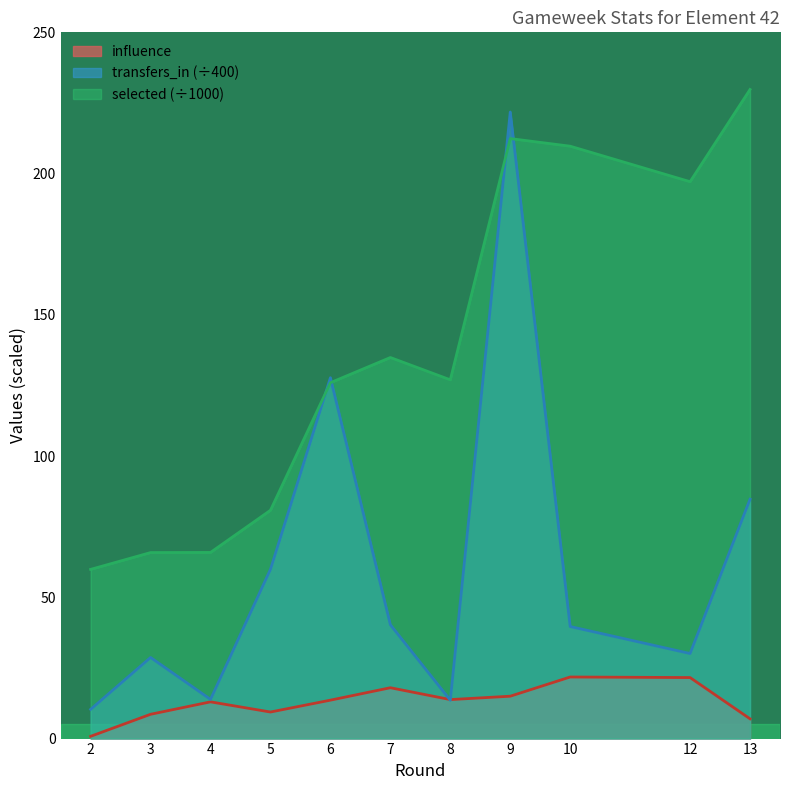

What is the minimum value for selected?

59.9